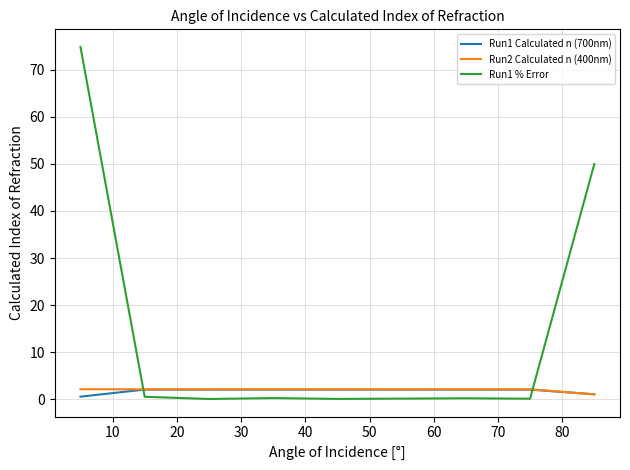

Which series has the largest total across all categories?

Run1 % Error